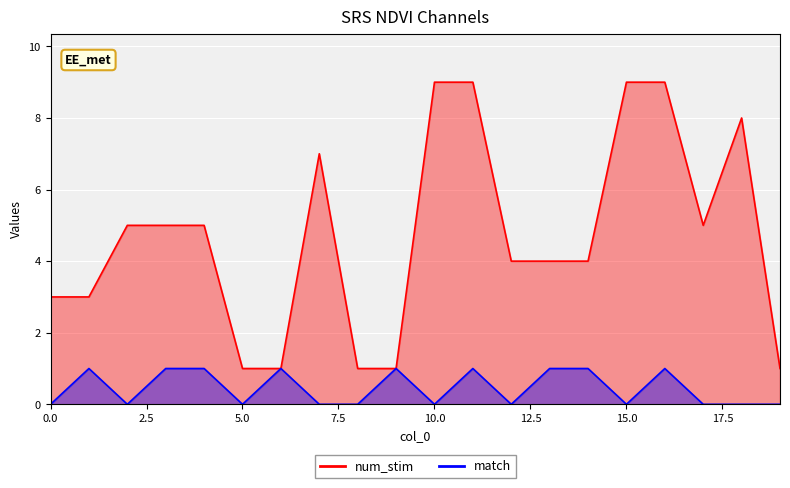

Rank the series at 15 from lowest to highest value.

match, num_stim